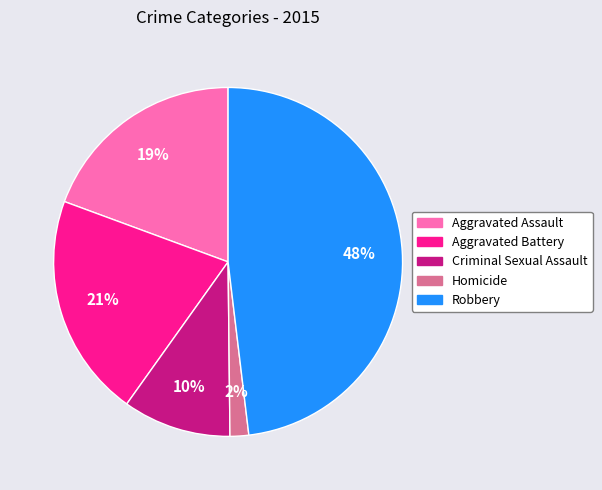

Is it true that Homicide is 2% of the pie?

True